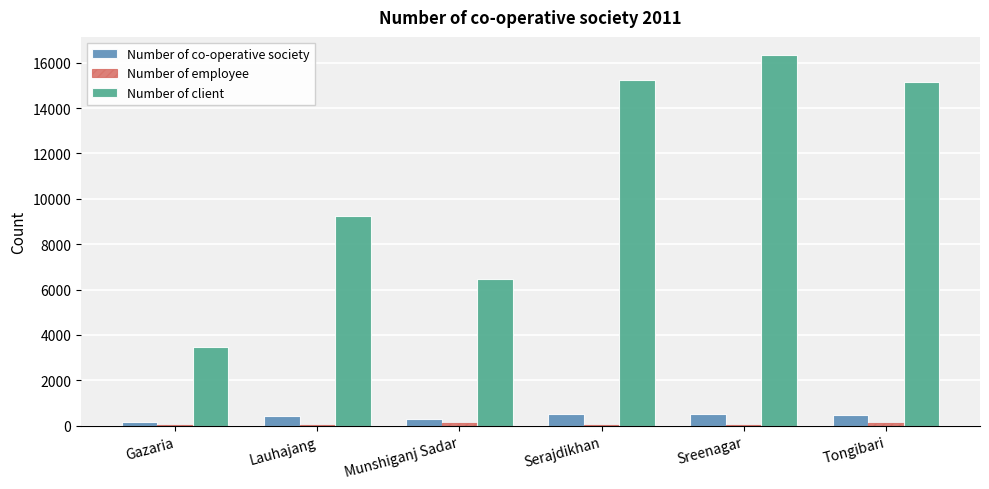

Is it true that Number of co-operative society equals 514 at Serajdikhan?

True